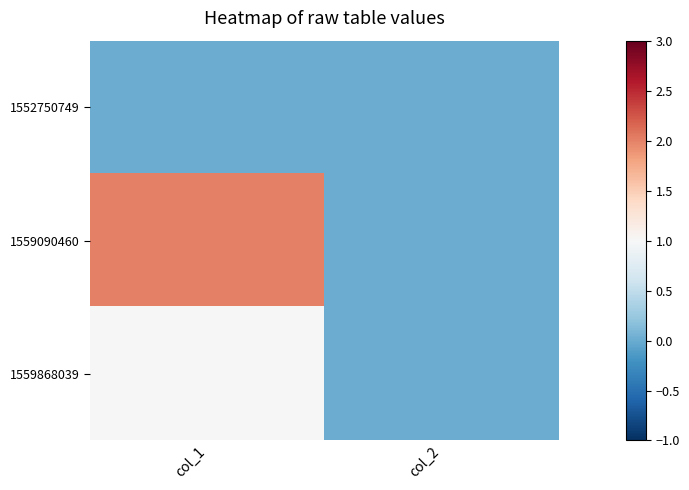

List the series in order of their peak value, lowest first.

1552750749, 1559868039, 1559090460